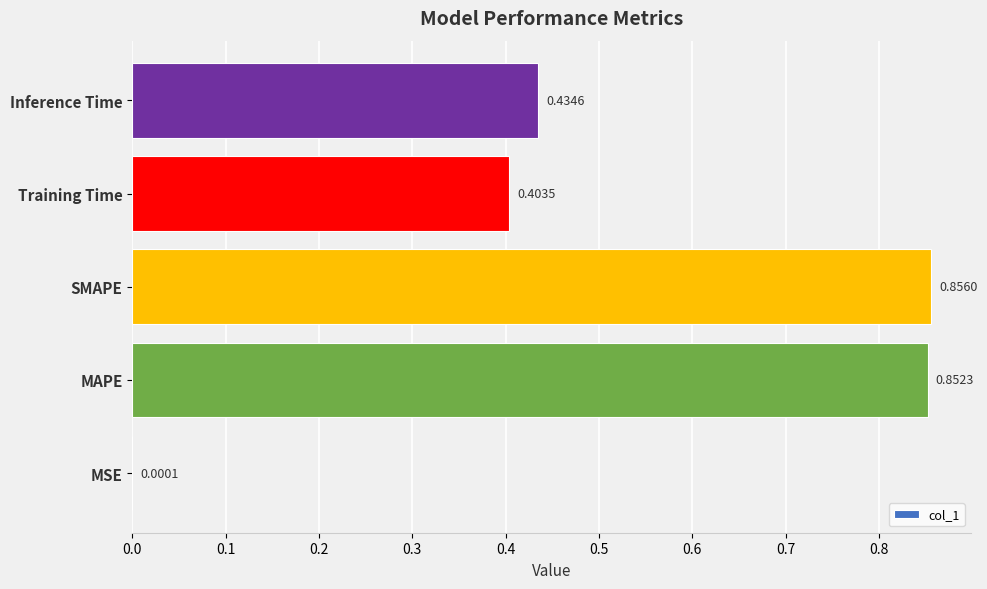

At which label is the value closest to 0?

MSE